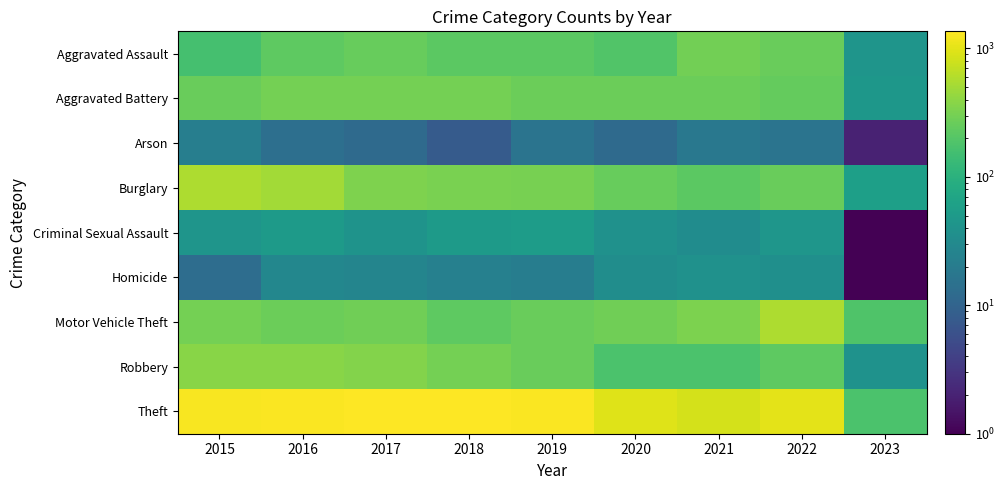

What is the total value across all series at 2020?

2213